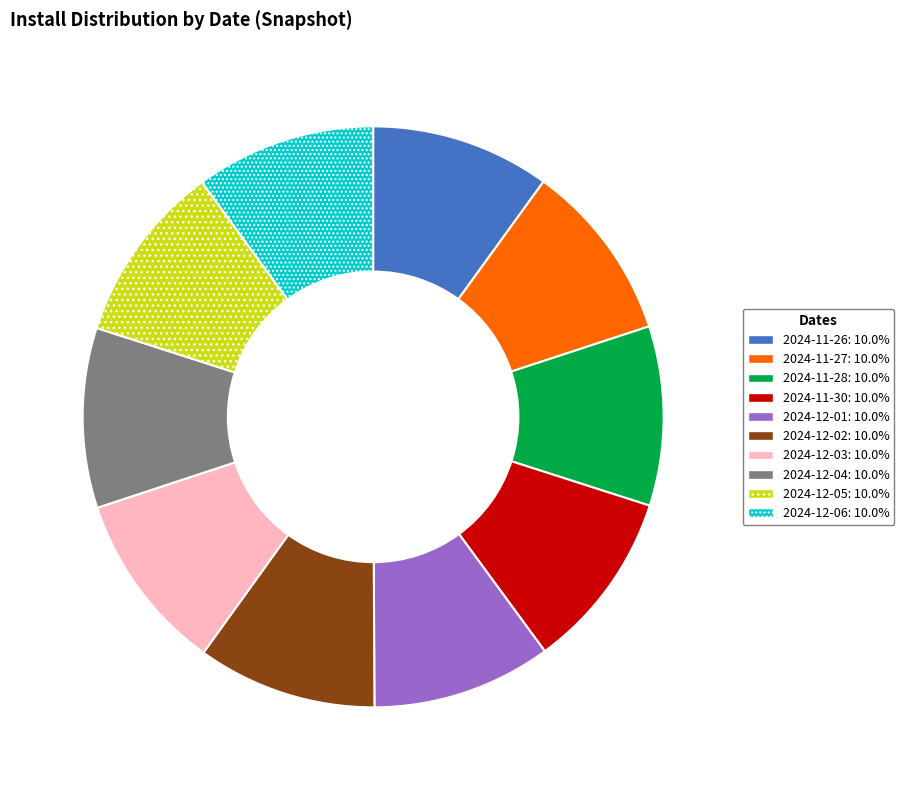

Approximately how many times larger is the value at 2024-11-26: 10.0% compared to 2024-12-03: 10.0%?

1.0